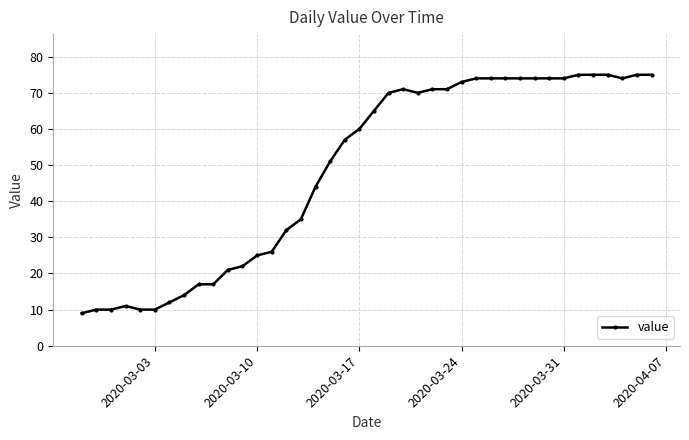

What is the minimum value shown in the chart?

9